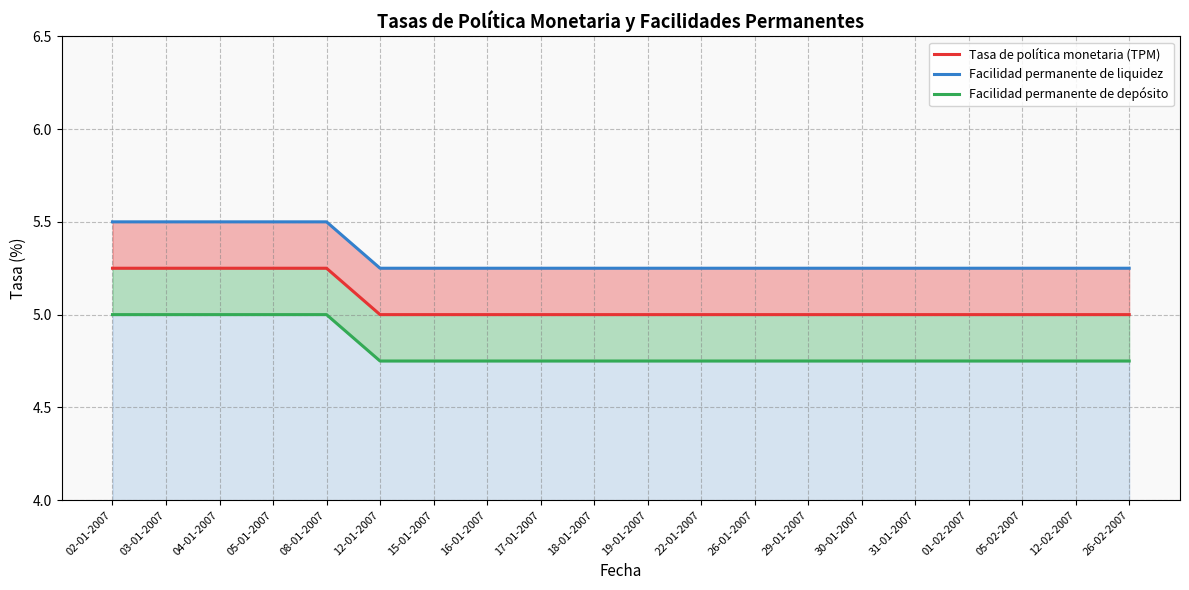

List the labels in order of Facilidad permanente de liquidez value, largest first.

02-01-2007, 03-01-2007, 04-01-2007, 05-01-2007, 08-01-2007, 12-01-2007, 15-01-2007, 16-01-2007, 17-01-2007, 18-01-2007, 19-01-2007, 22-01-2007, 26-01-2007, 29-01-2007, 30-01-2007, 31-01-2007, 01-02-2007, 05-02-2007, 12-02-2007, 26-02-2007